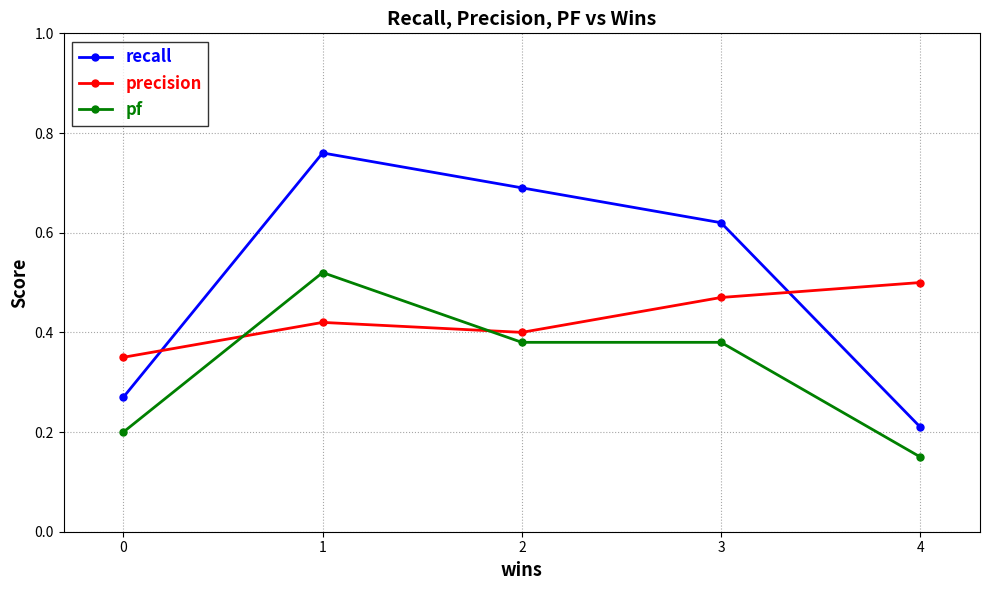

Rank the series by their average value, from lowest to highest.

pf, precision, recall